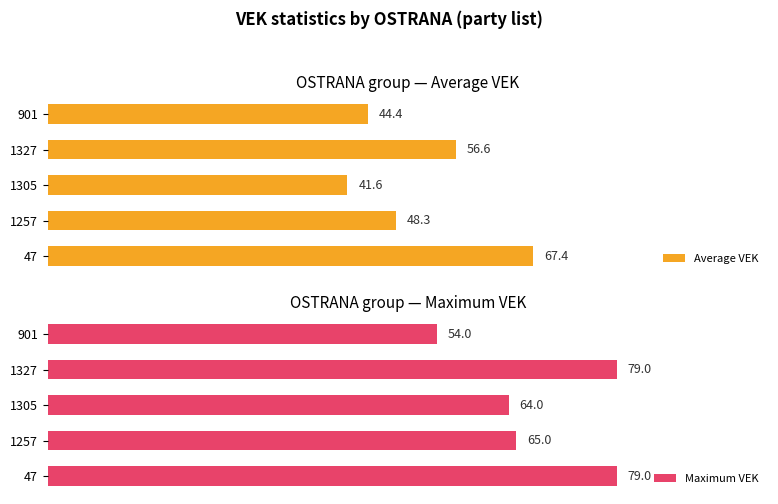

What is the highest value of the Average VEK series?

67.4